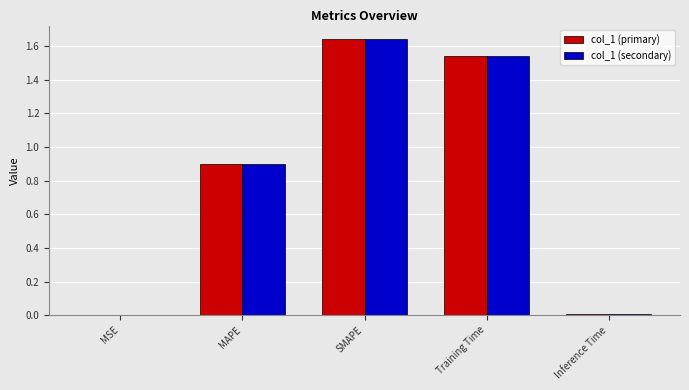

What is the sum of the col_1 (secondary) values at SMAPE and MAPE?

2.5